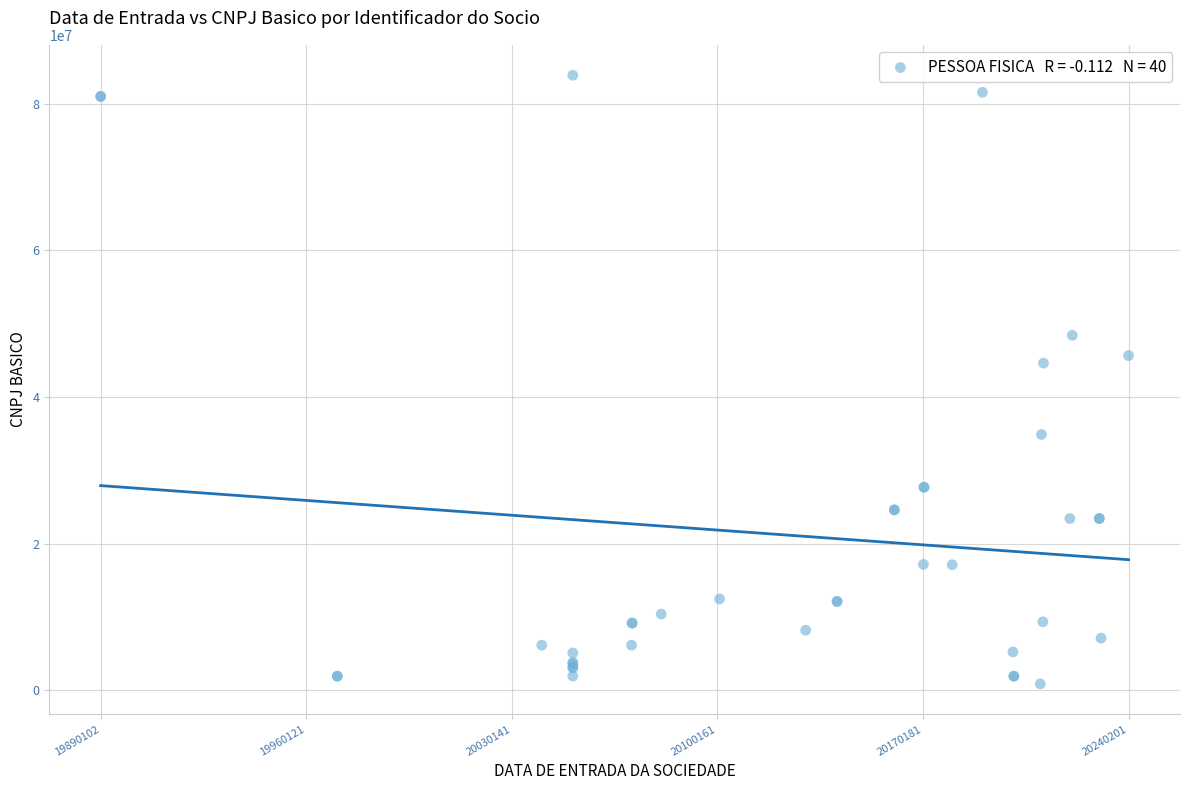

What Y value in the scatter plot is closest to 42382761?

44625723